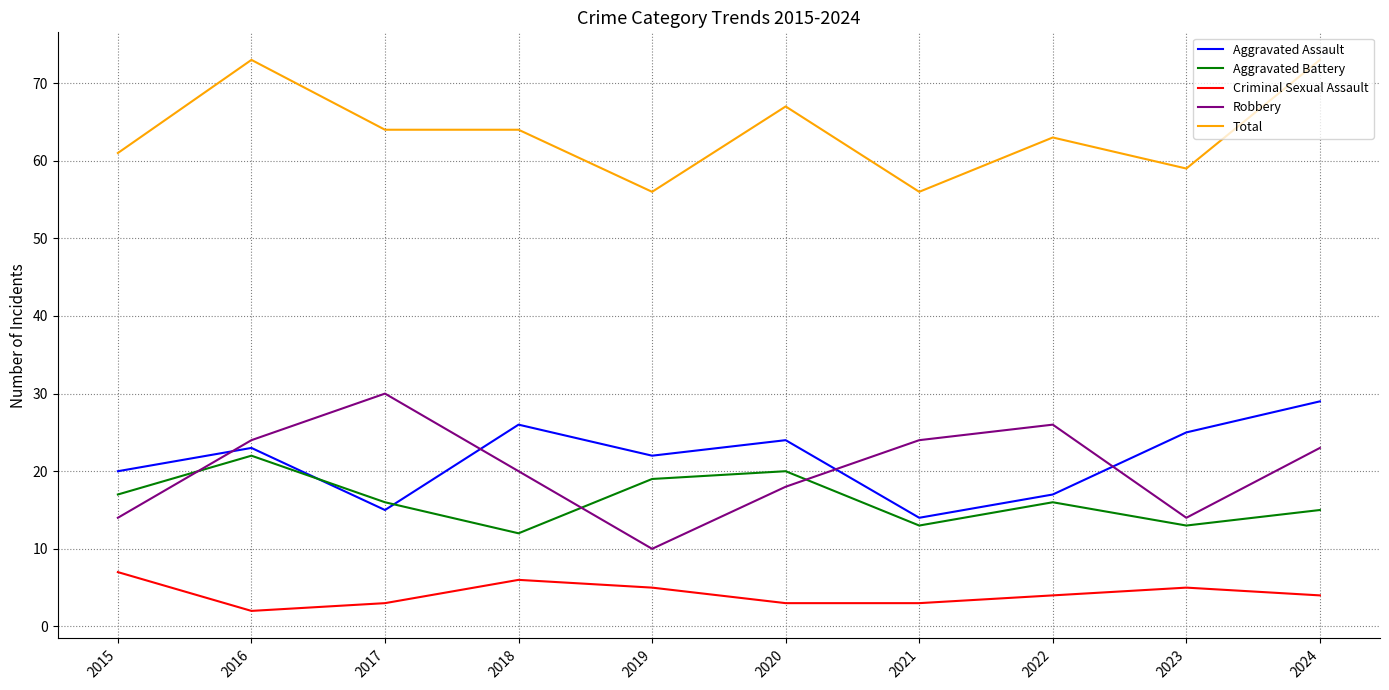

Does the chart have visible grid lines?

Yes